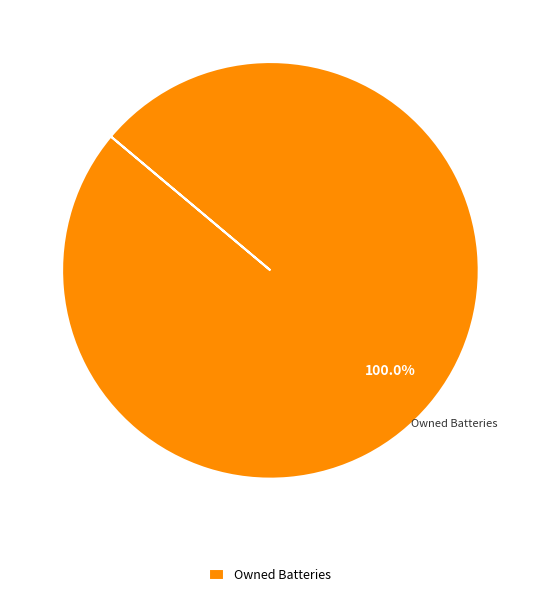

Rank the categories by value from highest to lowest.

Owned Batteries